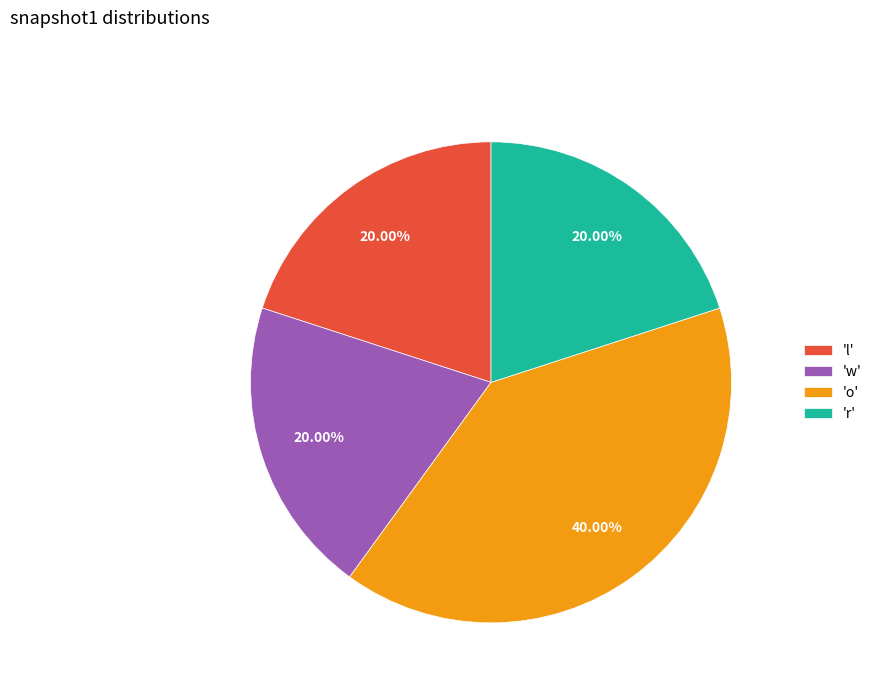

Combined, do 'o' and 'l' account for over 50%?

Yes